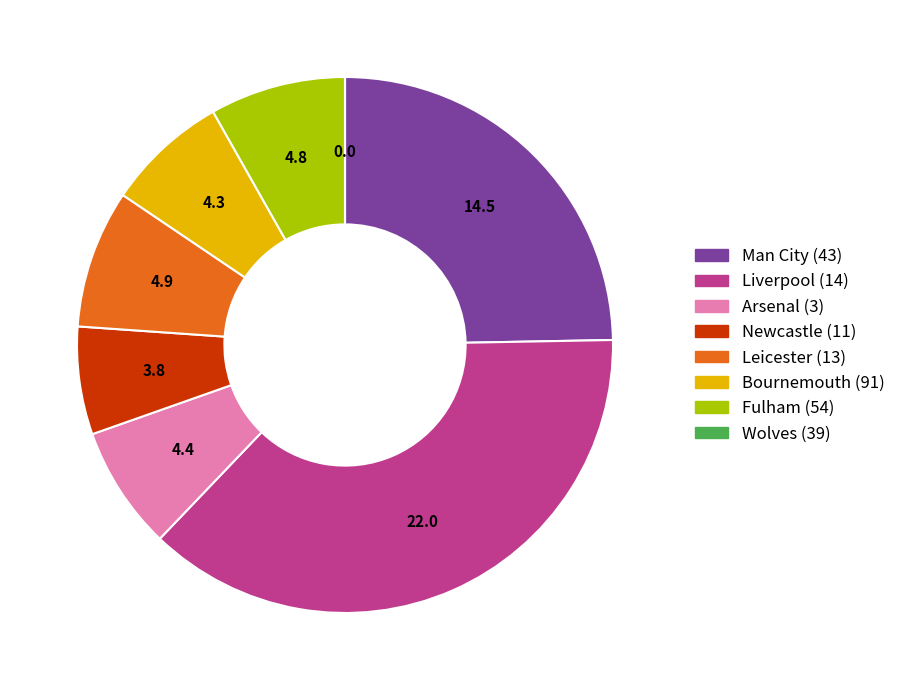

Is the sum of Liverpool (14) and Man City (43) greater than half?

Yes